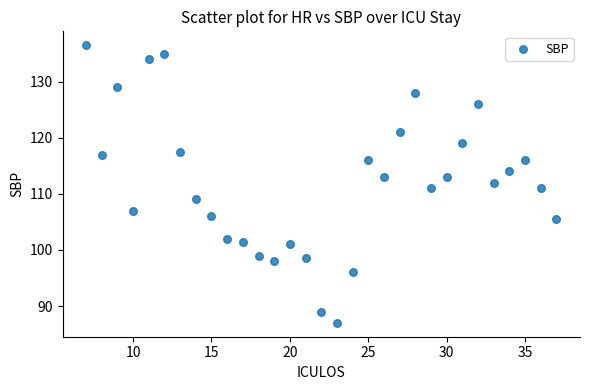

What is the range of Y values (max minus min)?

49.5